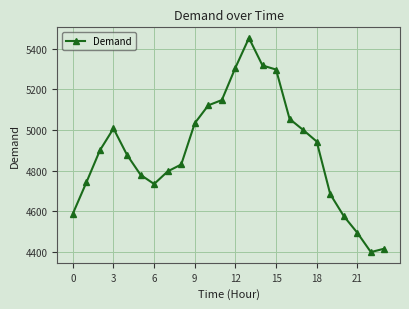

How many data points does each series have?

24